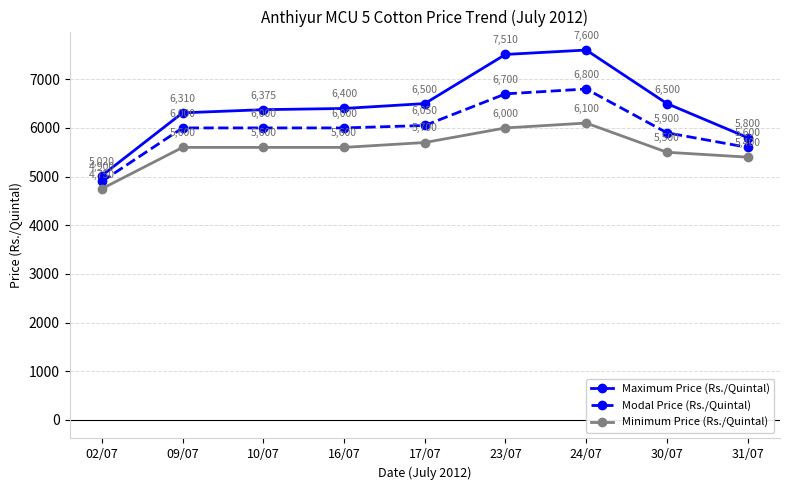

How many lines are shown in the chart?

3